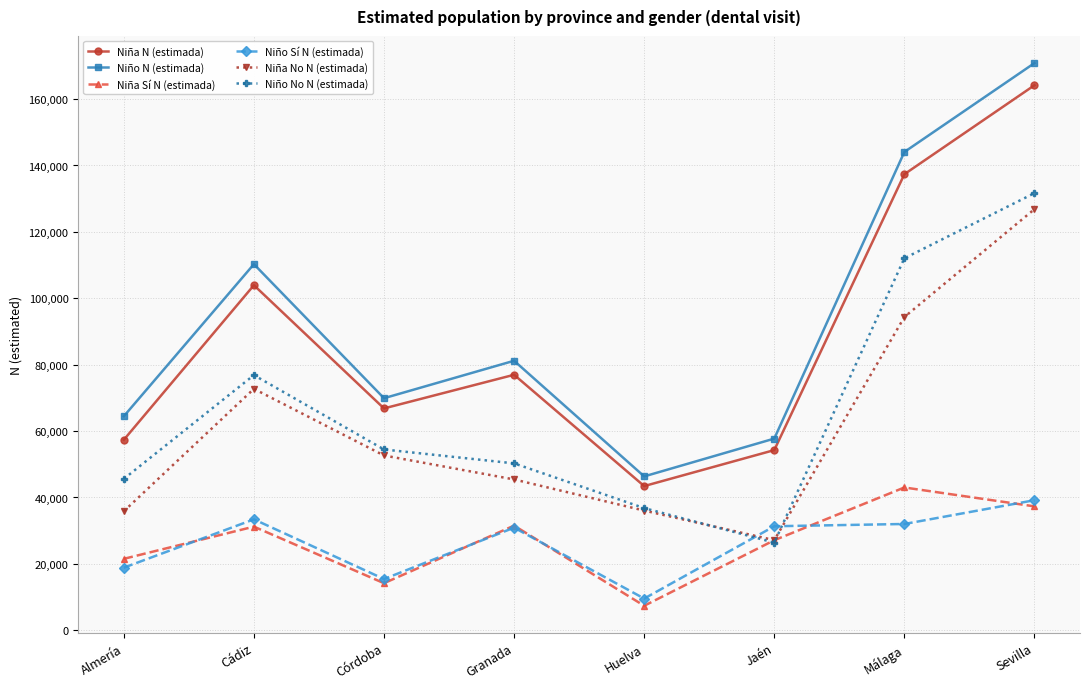

What is the label of the 4th point from the right?

Huelva